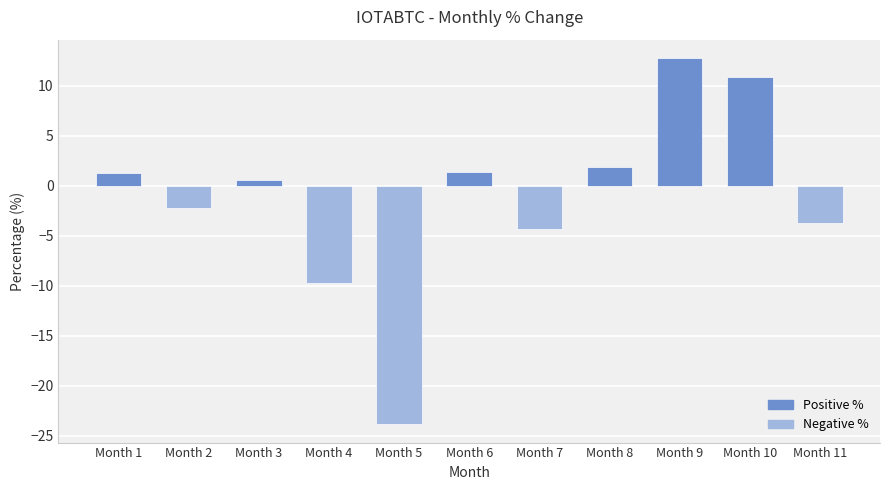

How many bars are there in total?

11